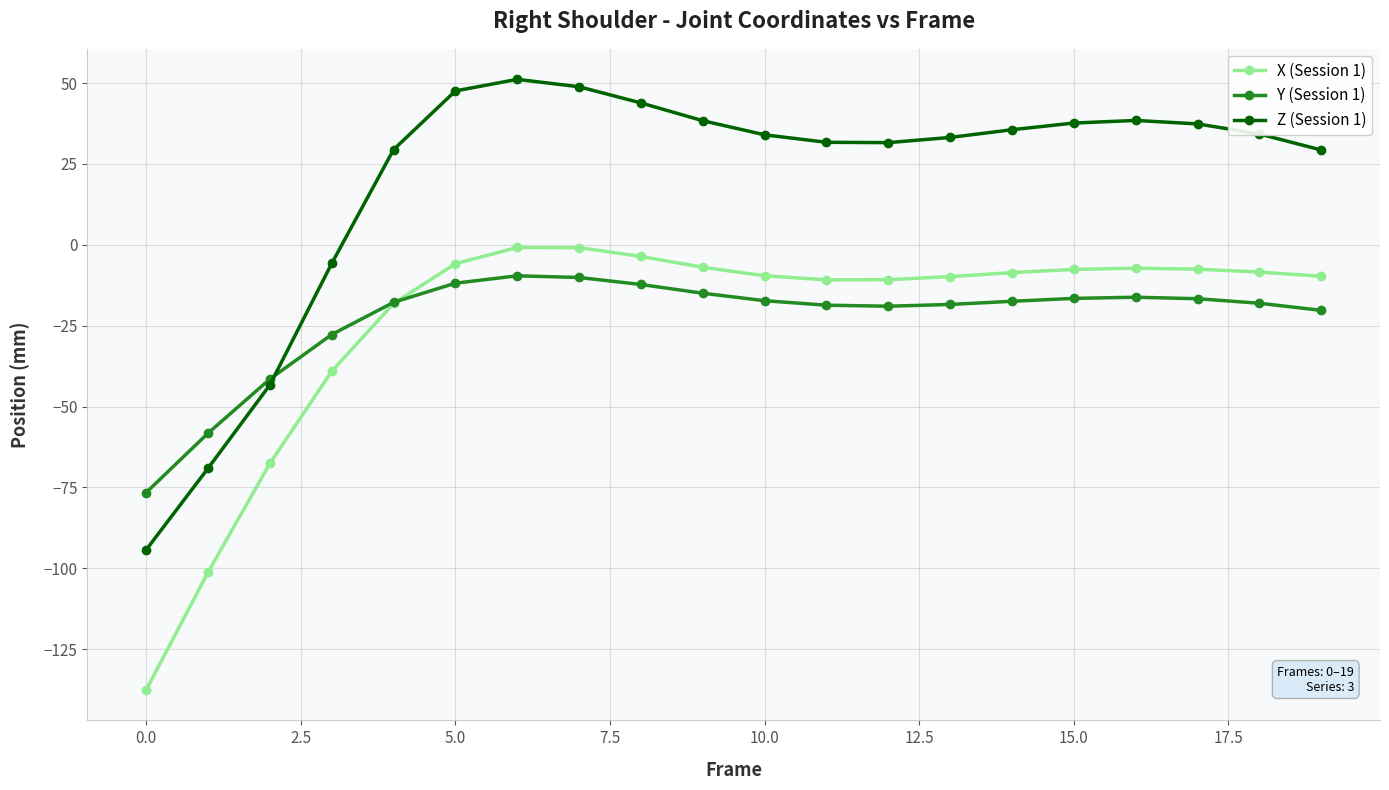

True or false: Z (Session 1) and X (Session 1) intersect in this chart.

False